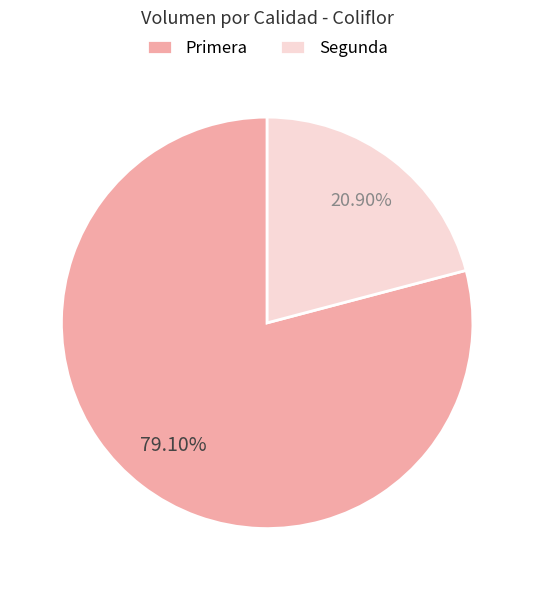

To the nearest percent, what is the combined percentage of Segunda and Primera?

100%